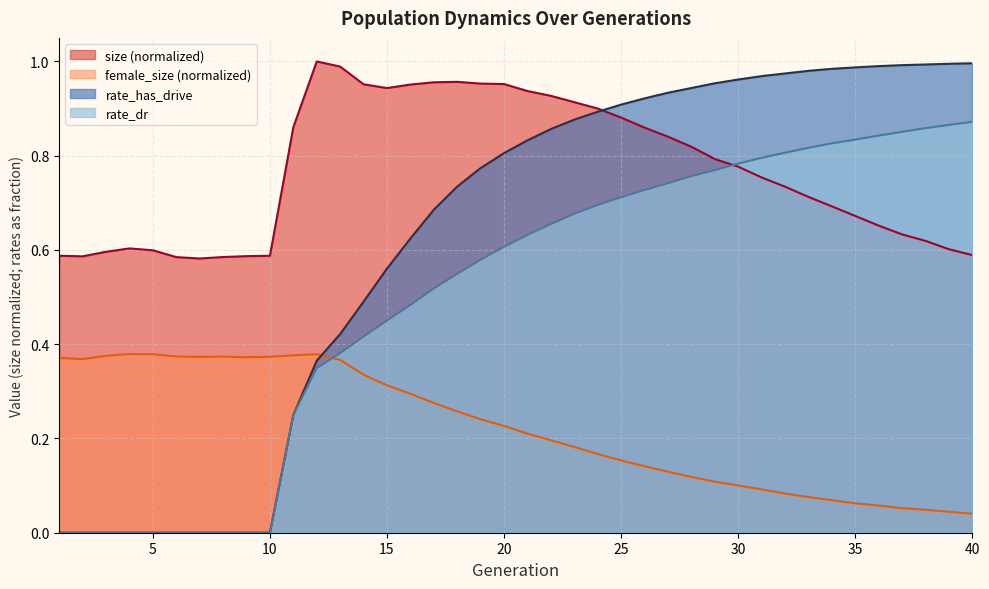

At which category is the sum across all series the highest?

24